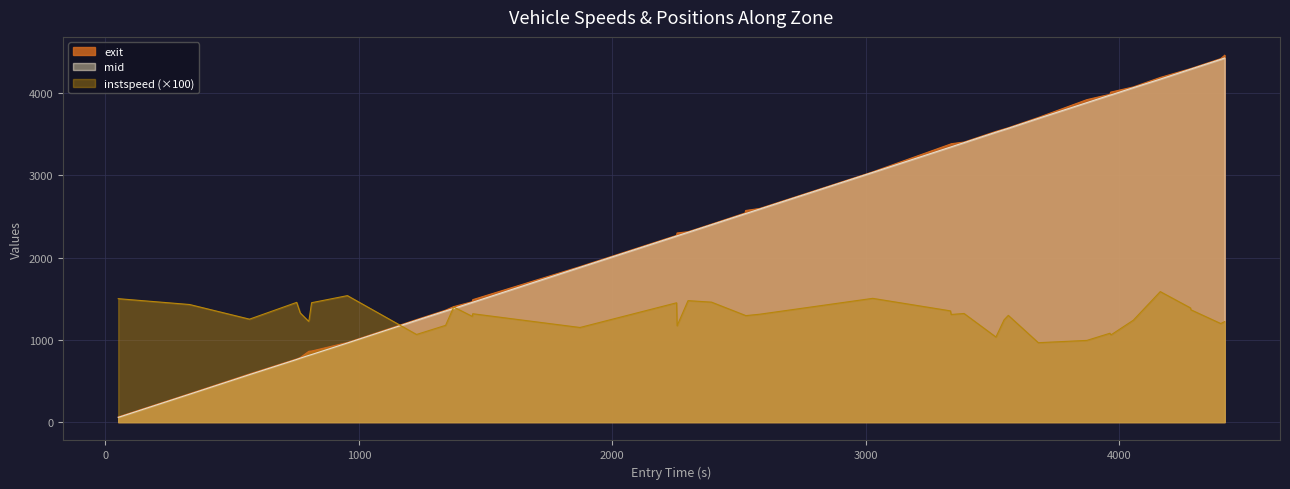

Which series has the widest spread of values?

exit